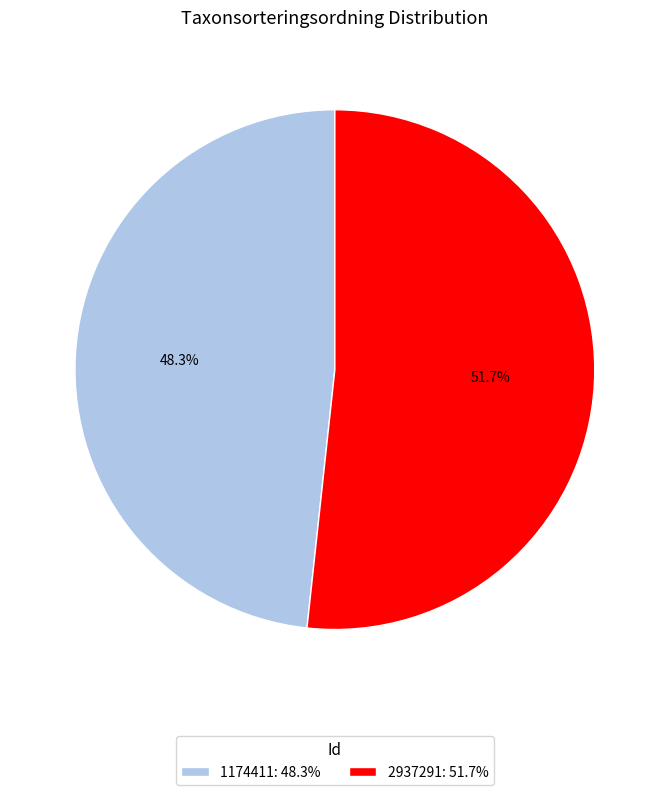

What percentage is the 1174411 slice, to the nearest percent?

48%